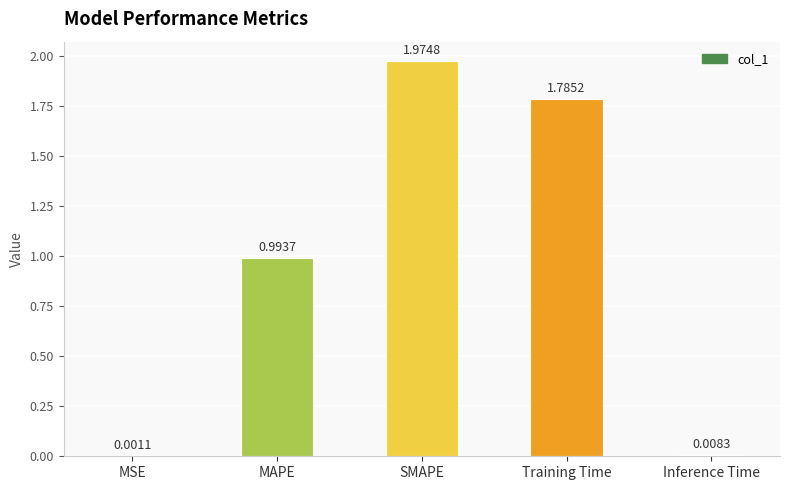

What is the sum of all values?

4.8